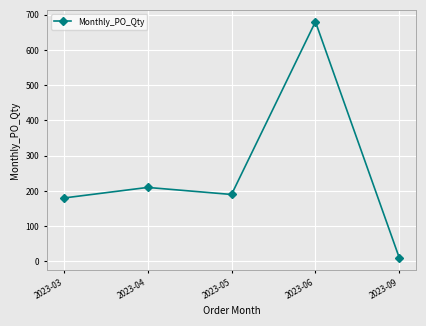

At which label is the value closest to 345?

2023-04